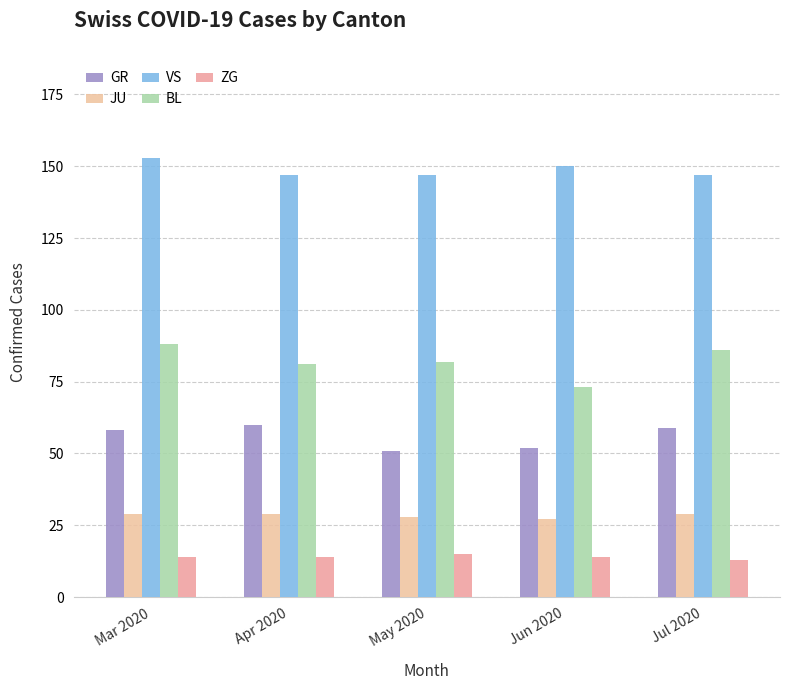

Read the BL value at Mar 2020.

88